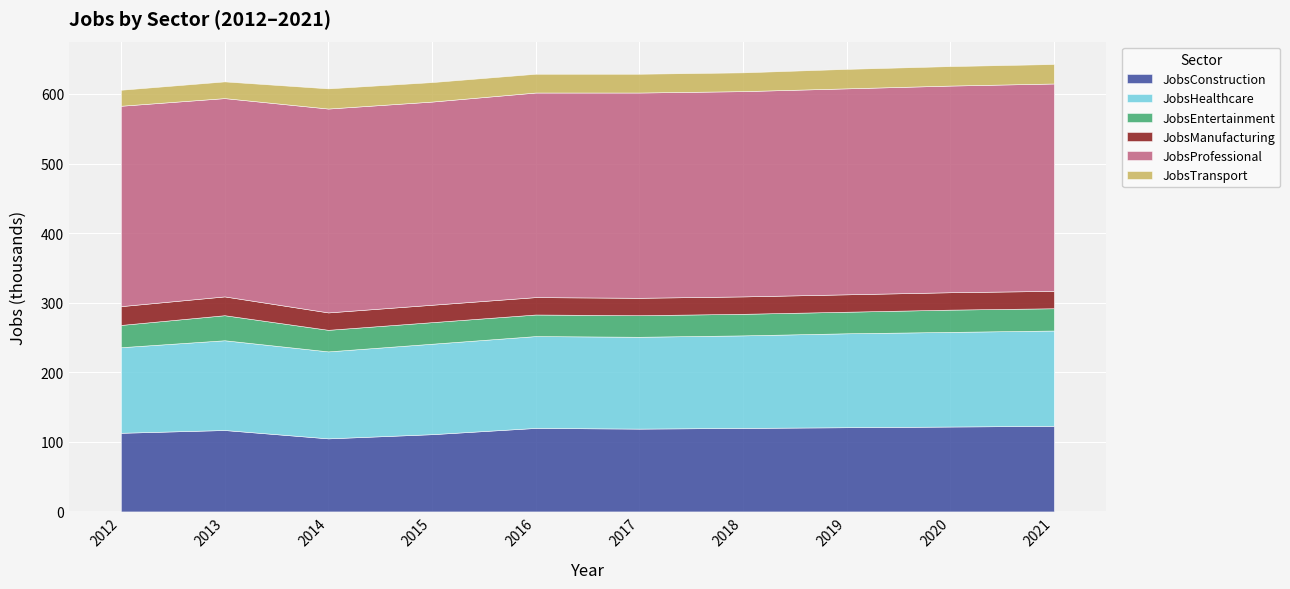

What is the total value across all series at 2020?

640